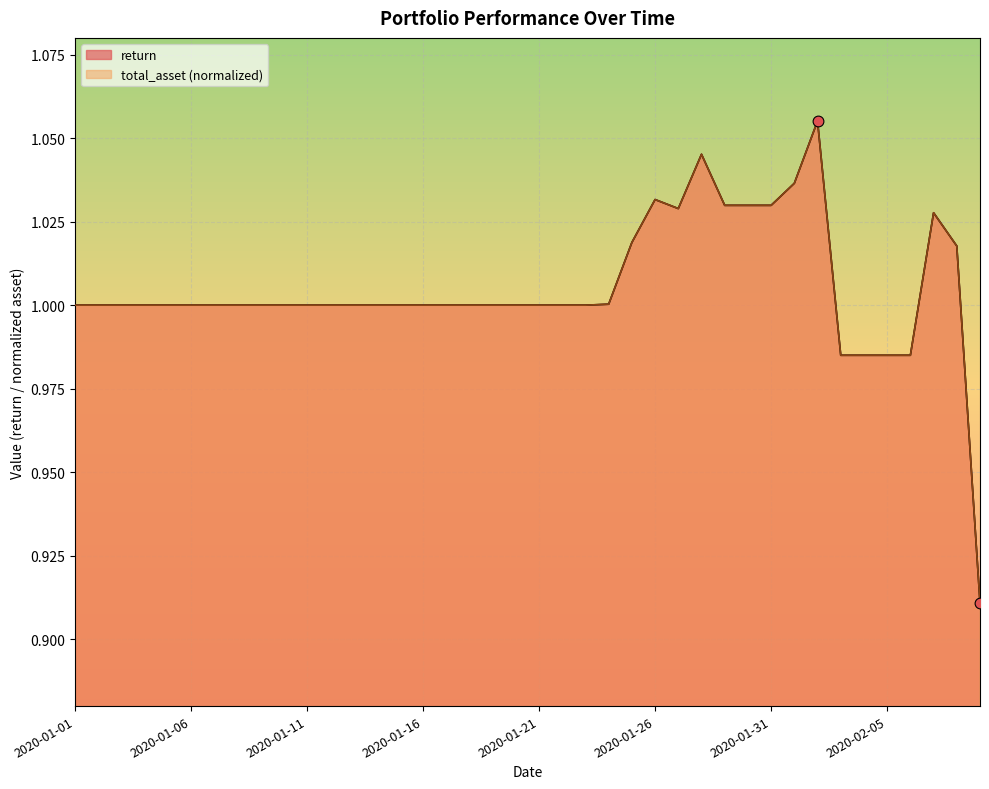

At how many categories does at least one series exceed 0?

40